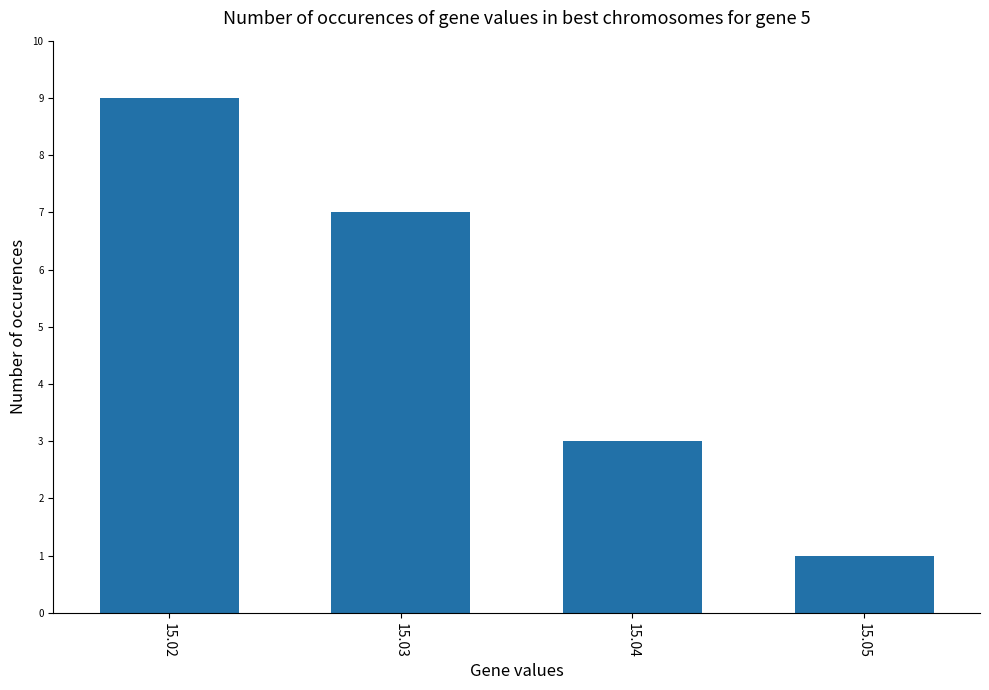

Reading left to right, list all the values displayed in this chart.

15.02=9	15.03=7	15.04=3	15.05=1